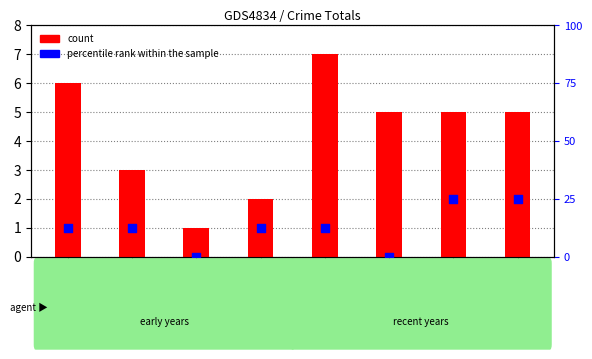

Which series reaches the minimum Y coordinate?

percentile rank within the sample